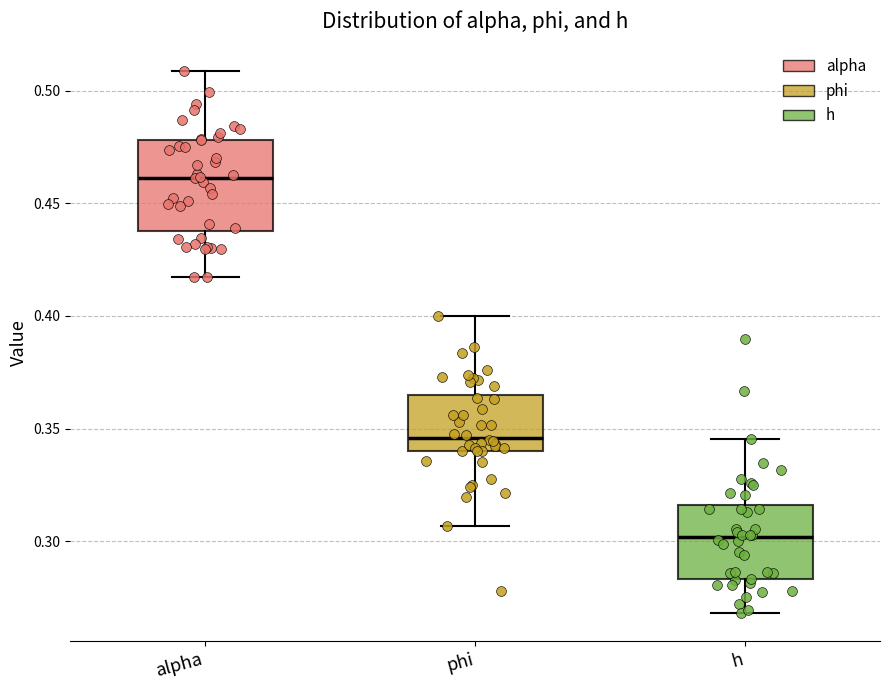

Reading left to right, transcribe this box plot: for each box, give where its median line is, the range the box spans, and where its two whiskers end, as read against the y-axis. The values are not printed on the chart, so give them approximately, as read against the axis.

alpha: median 0.460, box 0.440 to 0.480, whiskers 0.415 to 0.510
phi: median 0.345, box 0.340 to 0.365, whiskers 0.305 to 0.400
h: median 0.300, box 0.285 to 0.315, whiskers 0.270 to 0.345